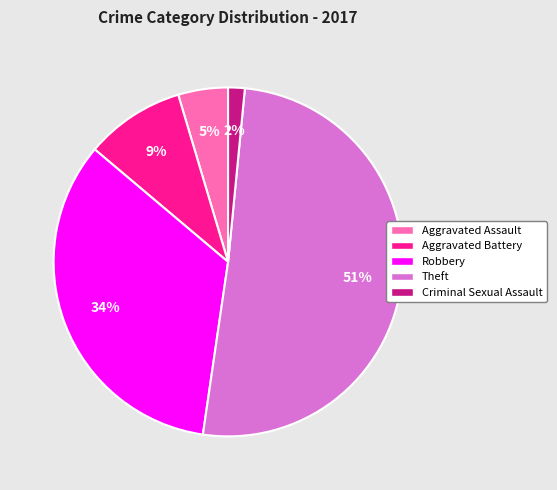

To the nearest percent, what is the combined percentage of Criminal Sexual Assault and Aggravated Battery?

11%